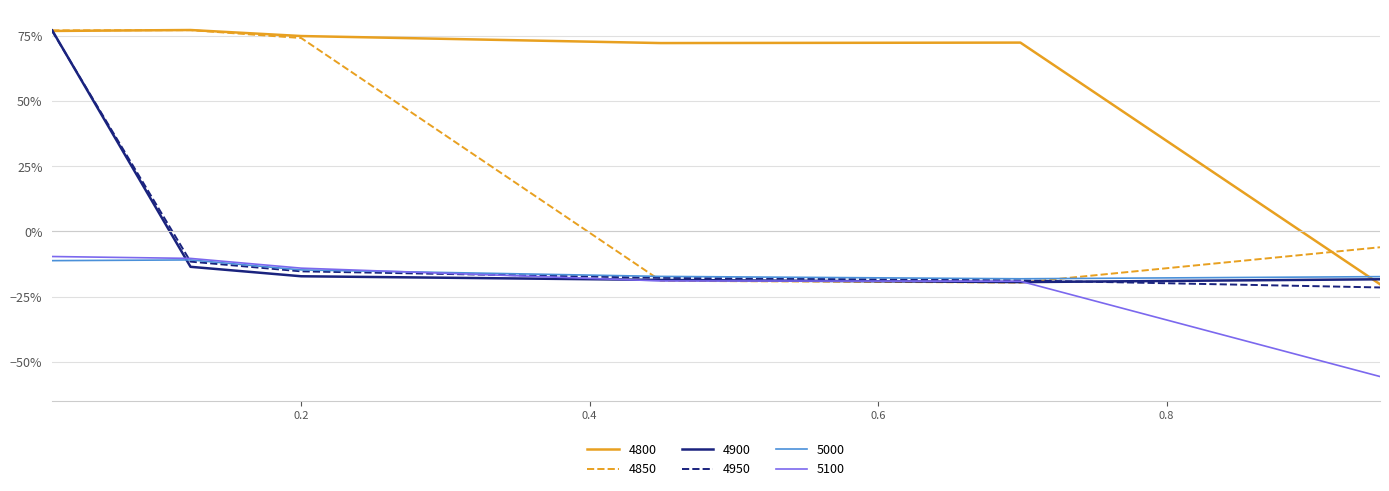

Is this an area chart (filled region under the line)?

No